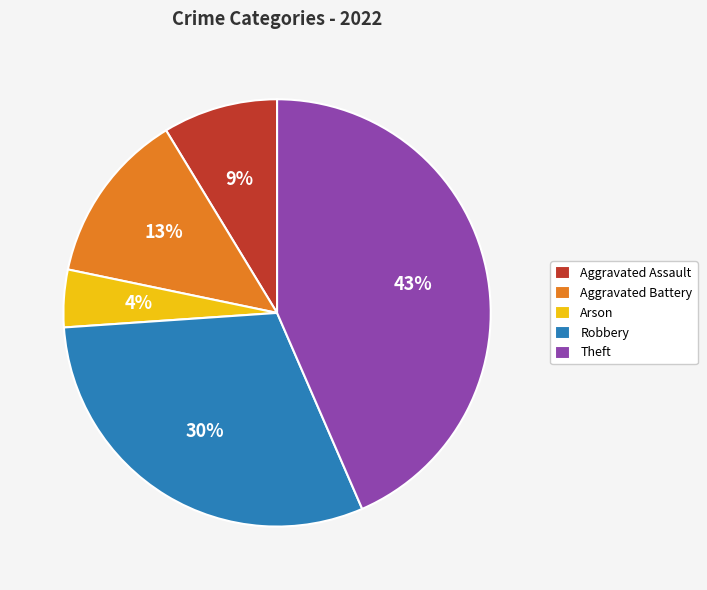

How many slices are in this pie chart?

5